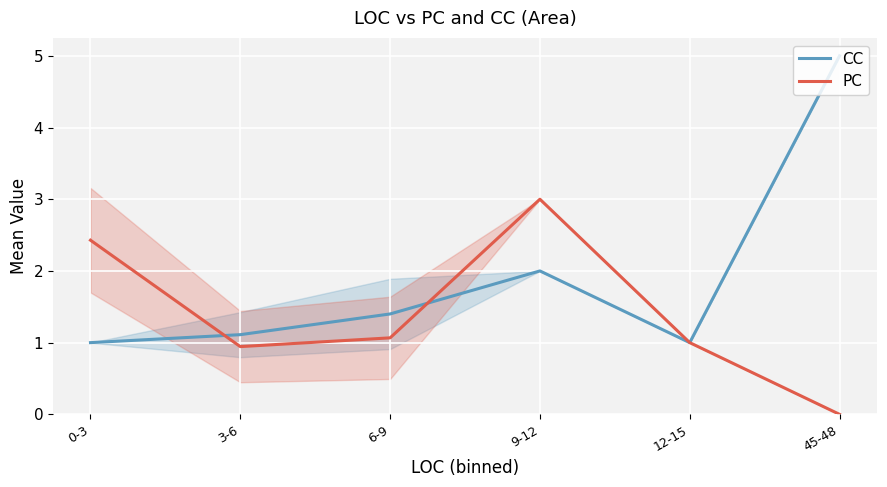

How many interior local valleys does the PC series have?

1